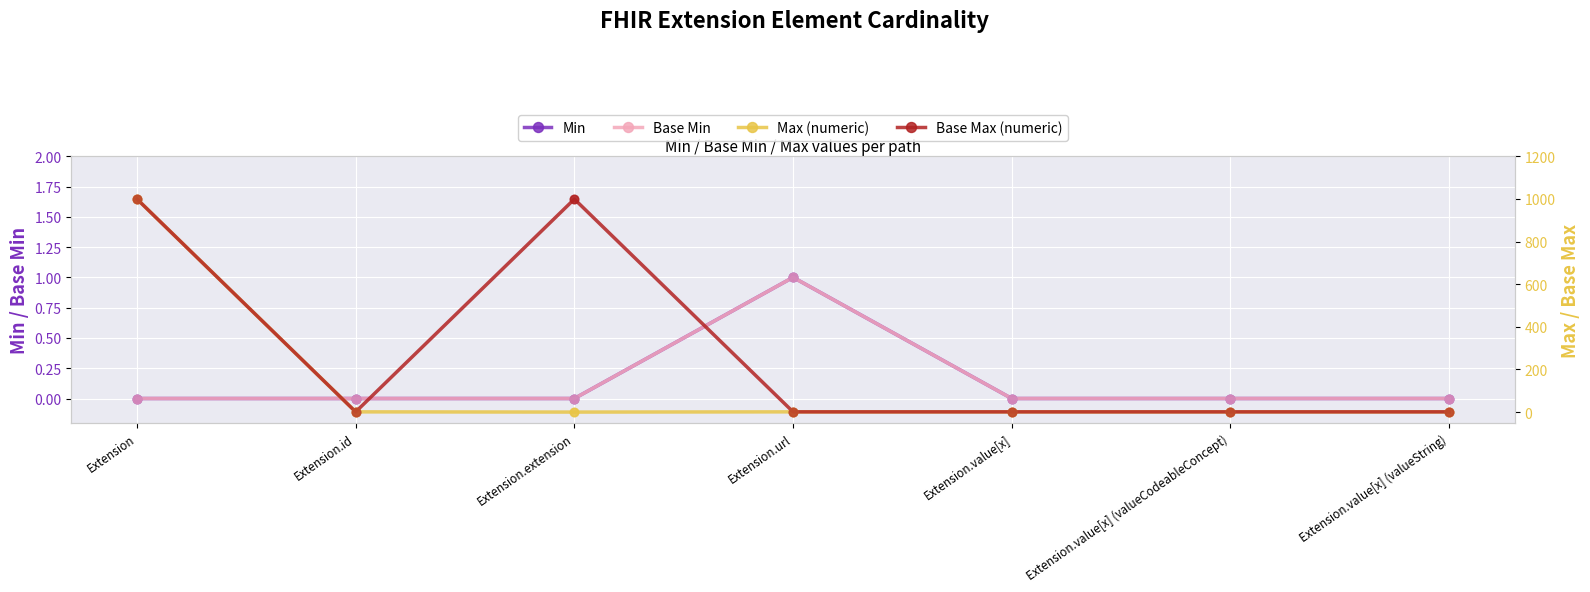

At how many categories does at least one series exceed 212?

2